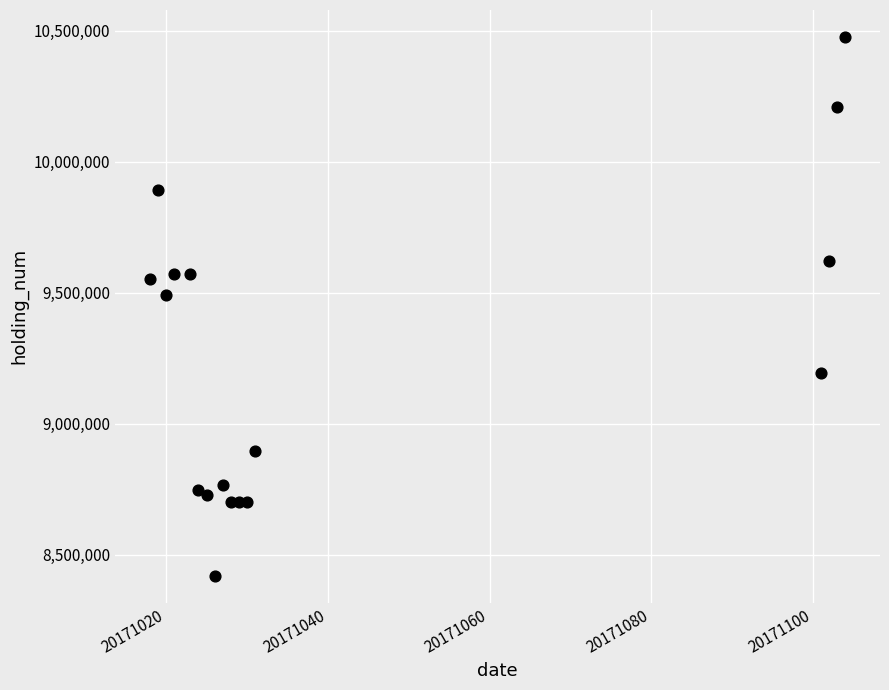

What Y value in the scatter plot is closest to 9447000?

9490000